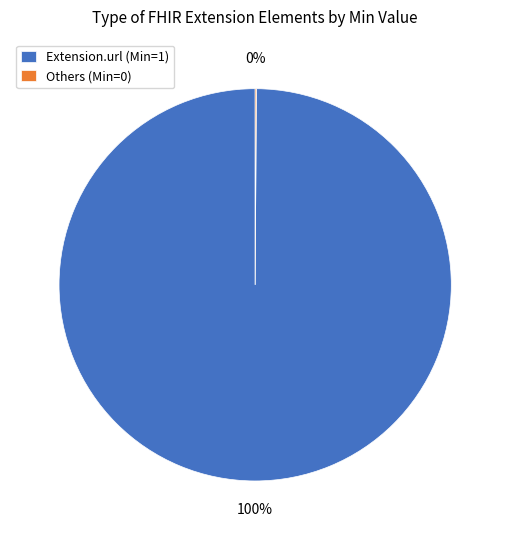

True or false: Extension.url (Min=1) accounts for 100% of the total.

True